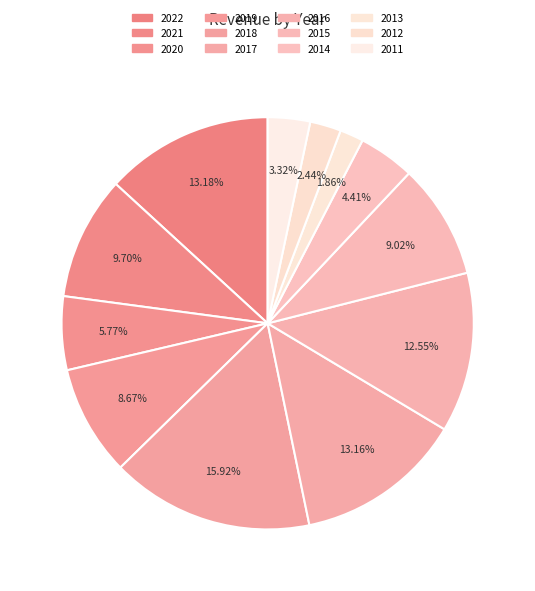

How many segments does this pie chart have?

12